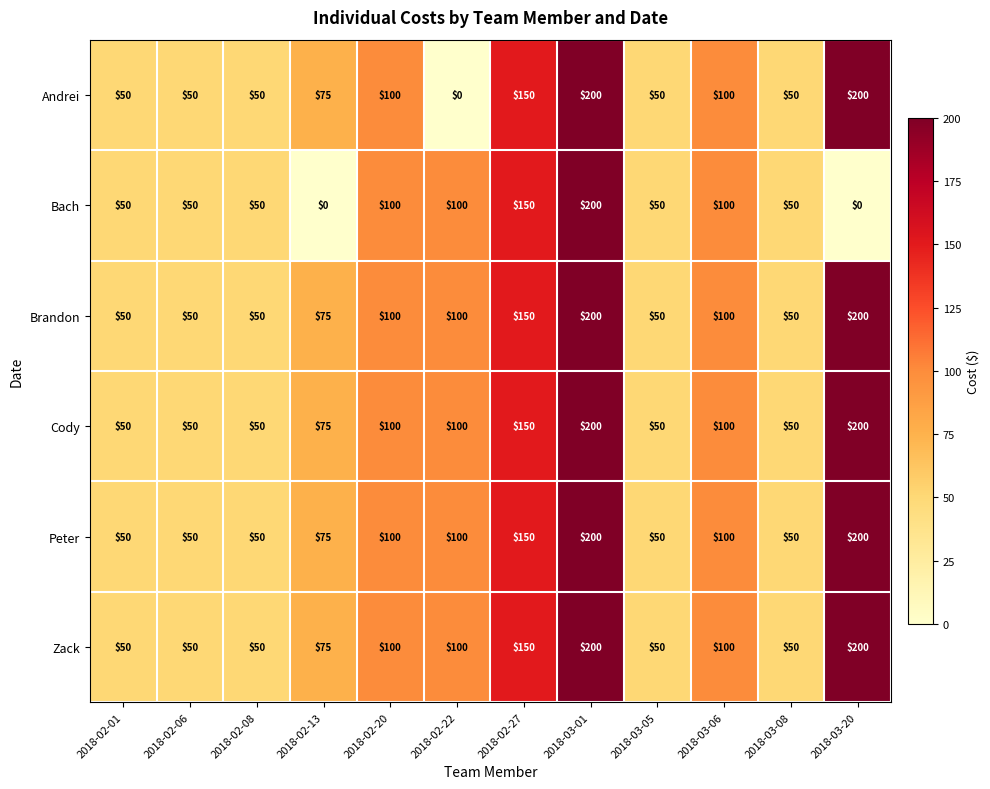

What value does the Andrei series have at 2018-03-01, to the nearest 10?

200